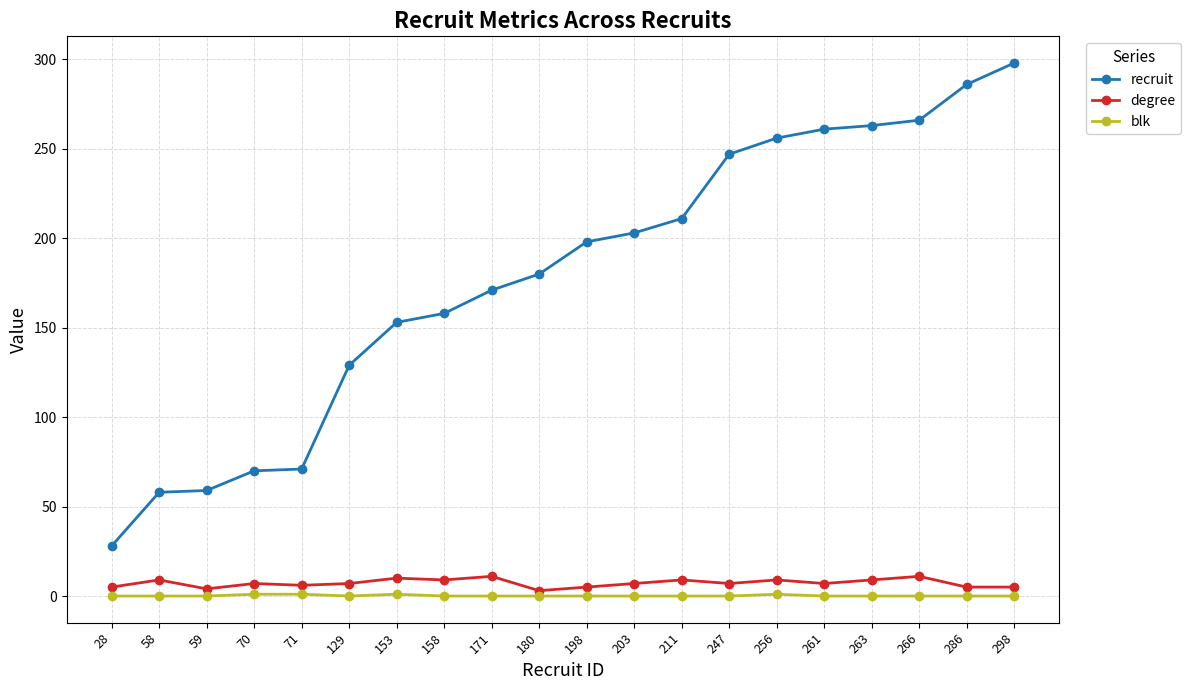

True or false: blk and recruit intersect in this chart.

False